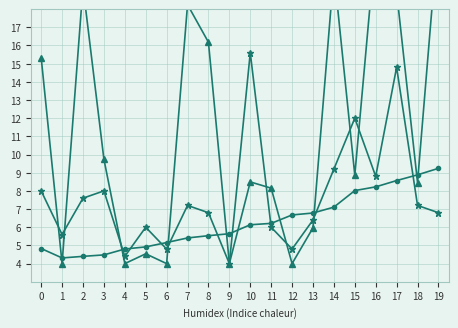

List the series in order of their overall mean, lowest first.

Longitude (scaled), SOG (scaled), COG (scaled)